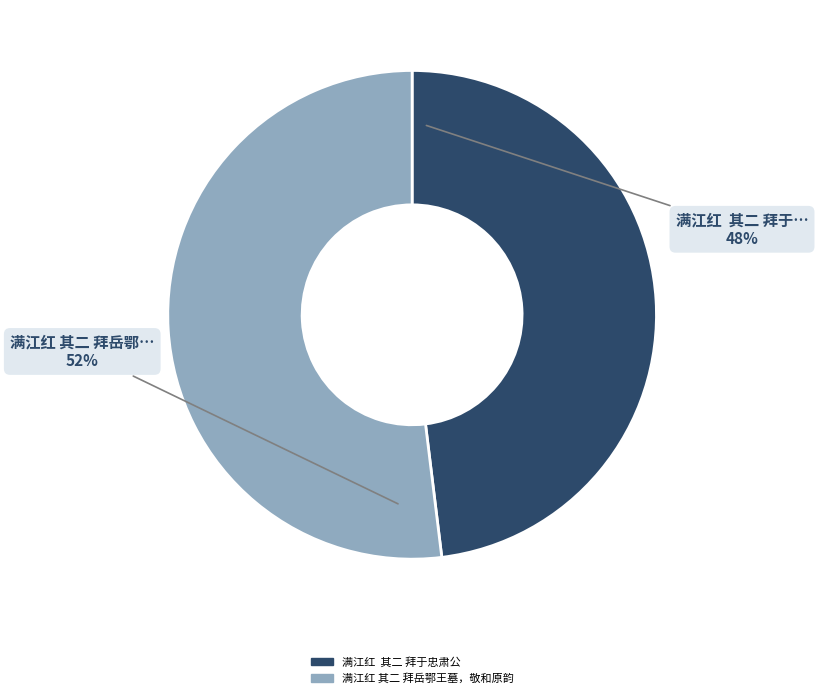

The 满江红 其二 拜岳鄂王墓，敬和原韵 slice represents 59% of the pie. True or false?

False